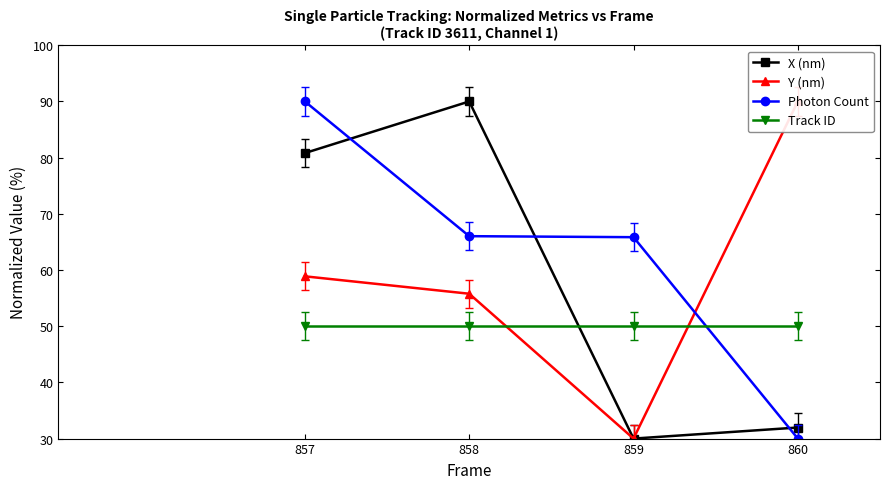

The value of Y (nm) at 857 is 30.8. True or false?

False